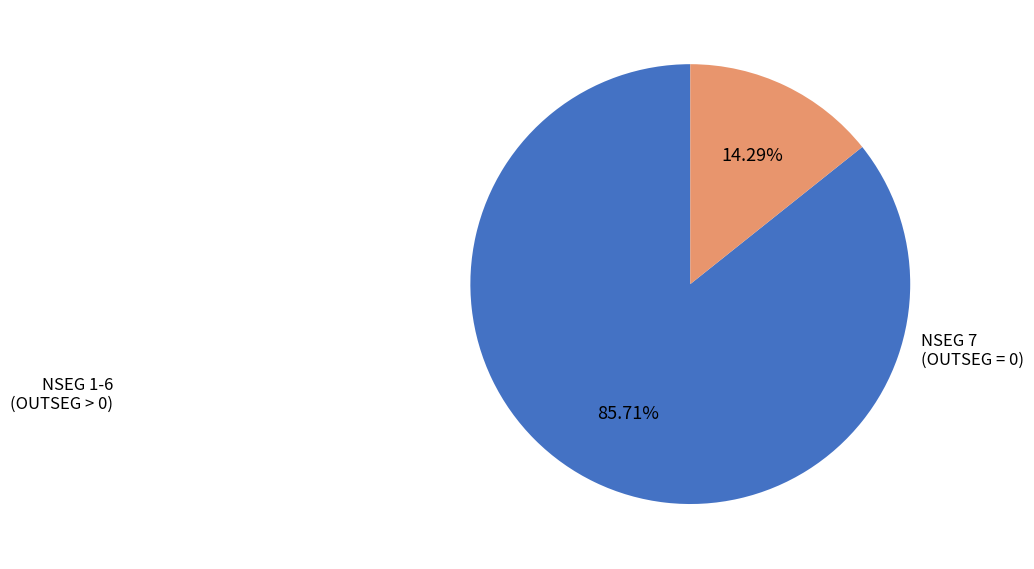

Does any single category account for the majority?

Yes